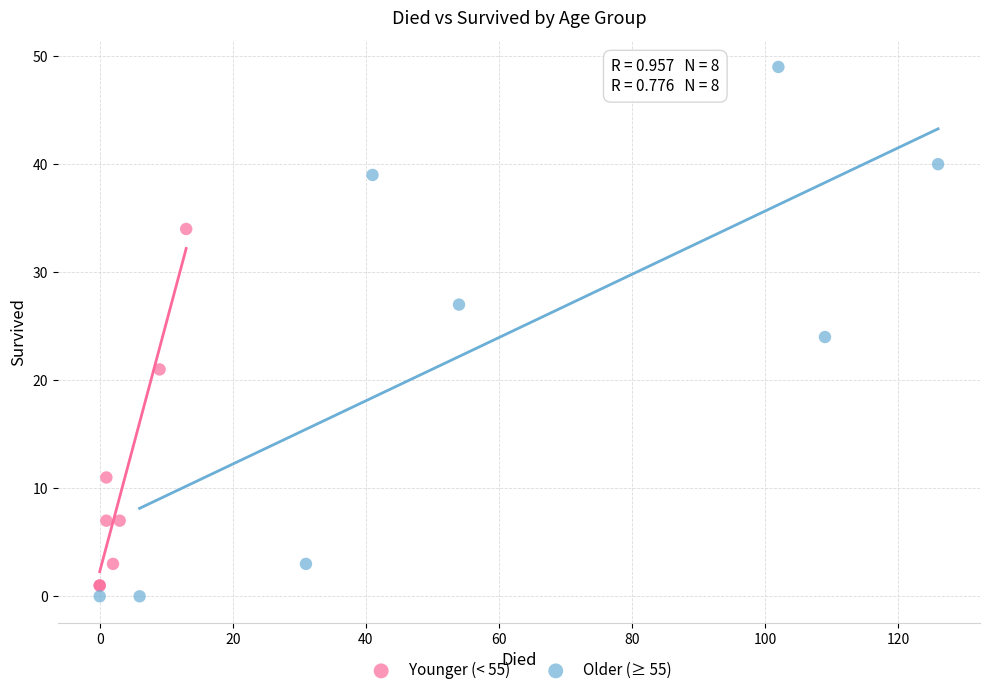

Which series contains the highest Y value?

Older (≥ 55)